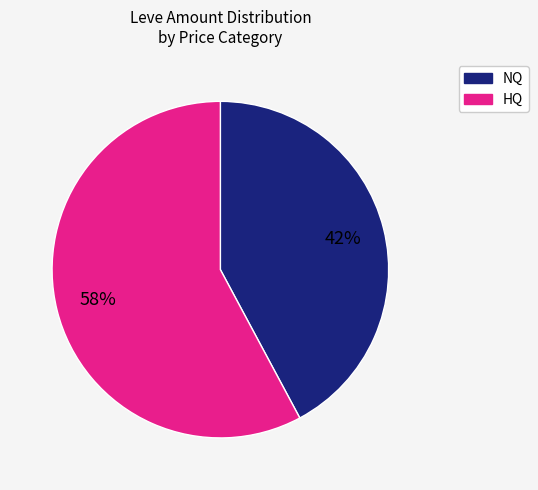

To the nearest percent, what is the difference between the largest and smallest slice percentages?

16%